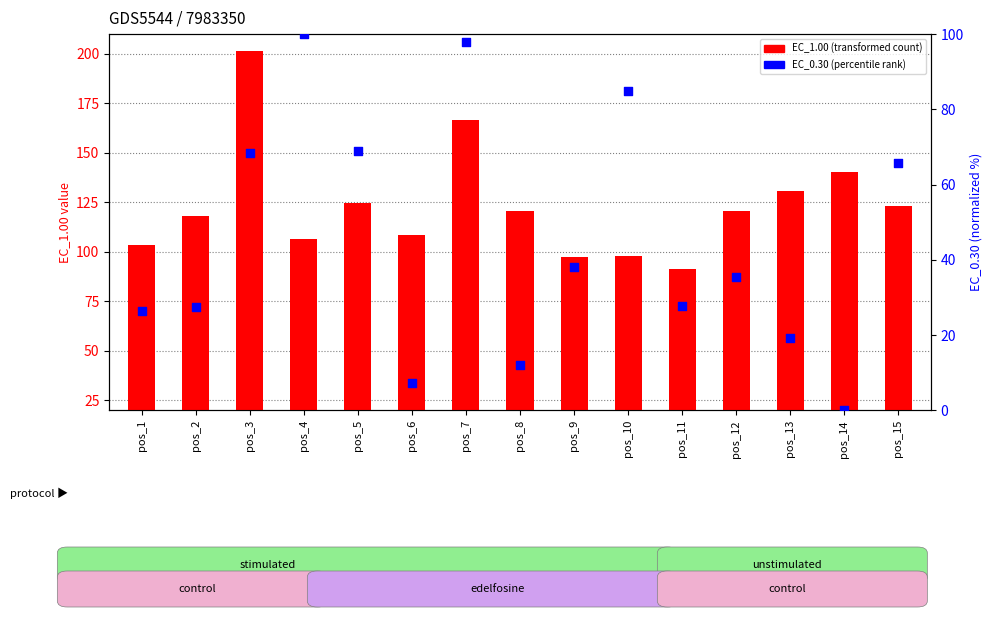

Is the value of EC_0.30 (percentile rank) at pos_6 greater than the value of EC_1.00 (transformed count) at pos_12?

No